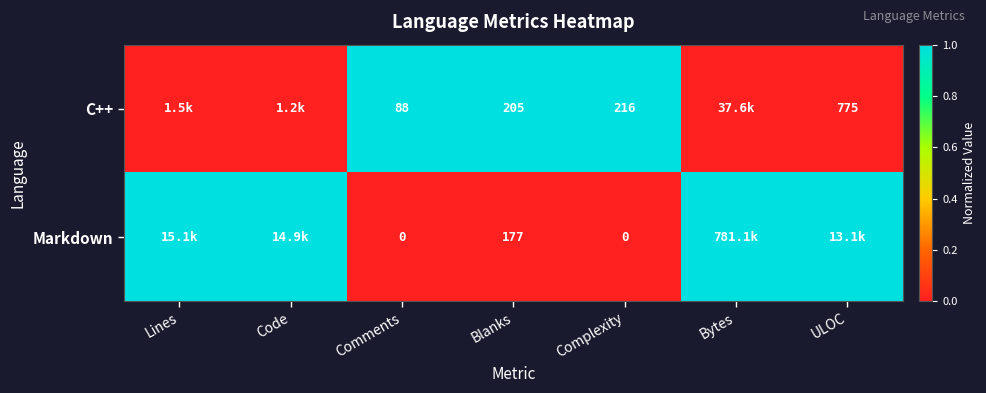

What is the spread (max minus min) of values at Blanks?

28